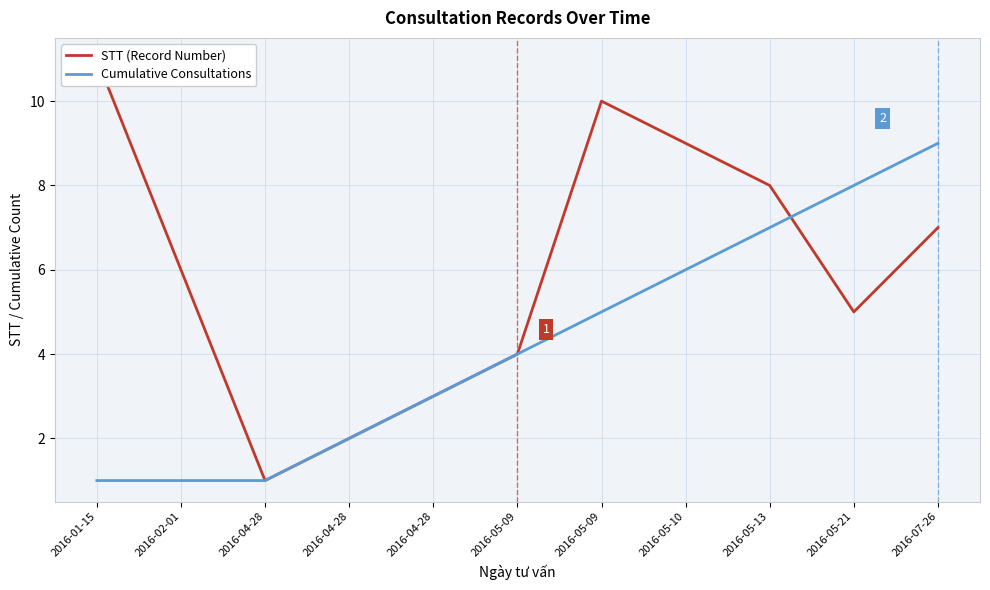

What are all the series names shown in the legend?

STT (Record Number), Cumulative Consultations